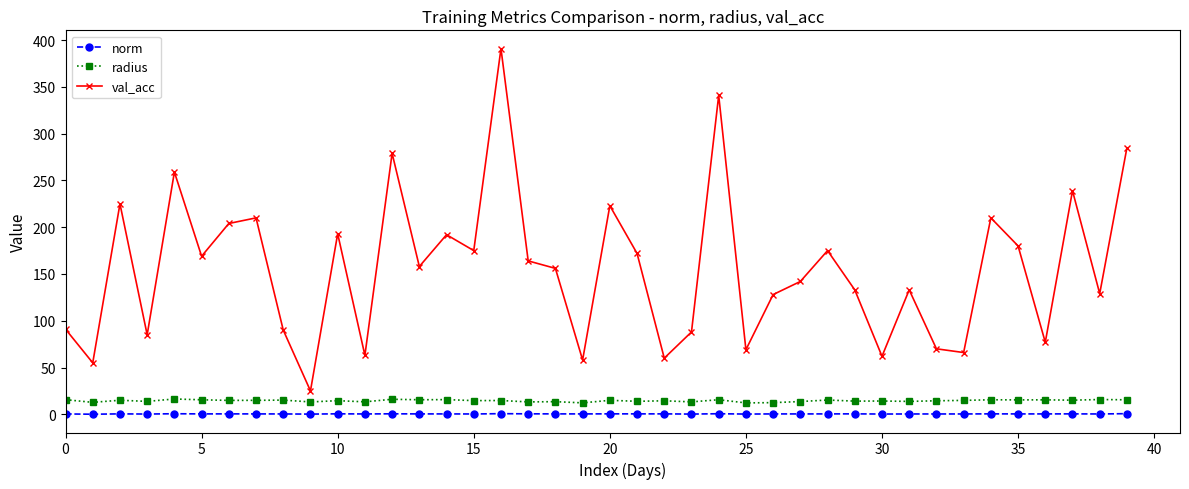

How many lines are shown in the chart?

3